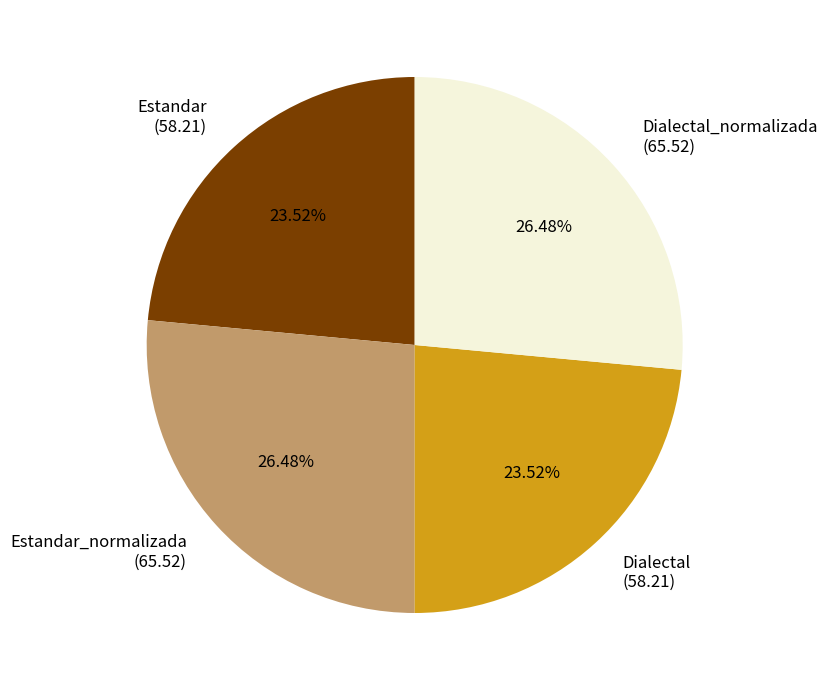

Which has a higher value, Estandar_normalizada or Estandar?

Estandar_normalizada